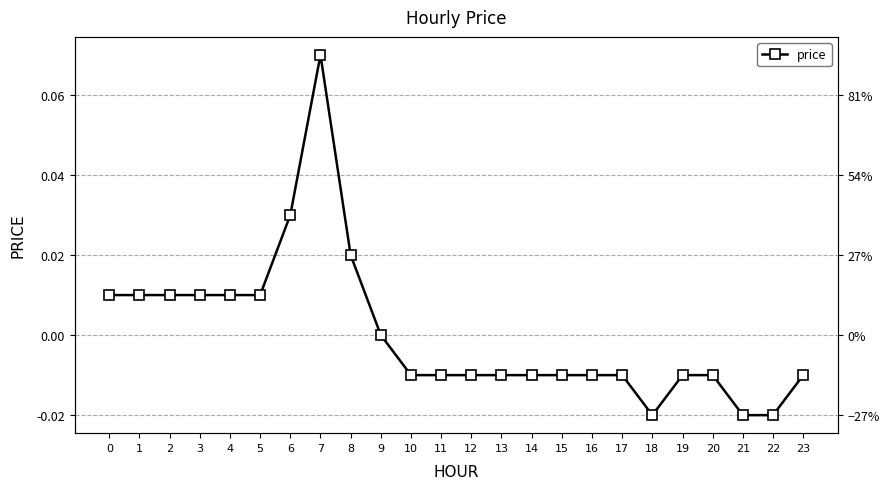

Count the values in the range 0 to 1.

10